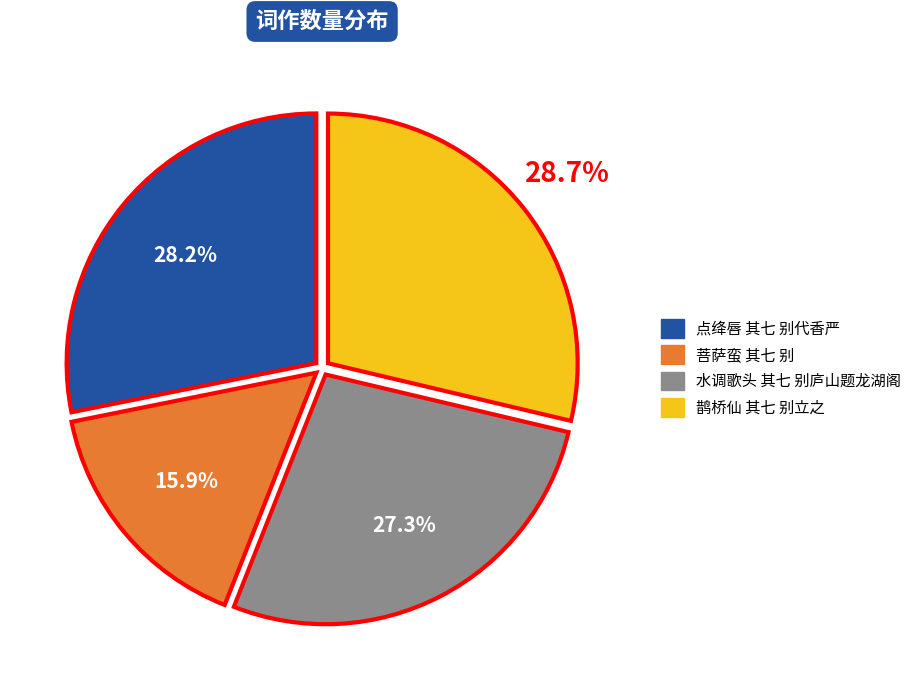

What is the ratio of the value at 点绛唇 其七 别代香严 to the value at 水调歌头 其七 别庐山题龙湖阁?

1.0